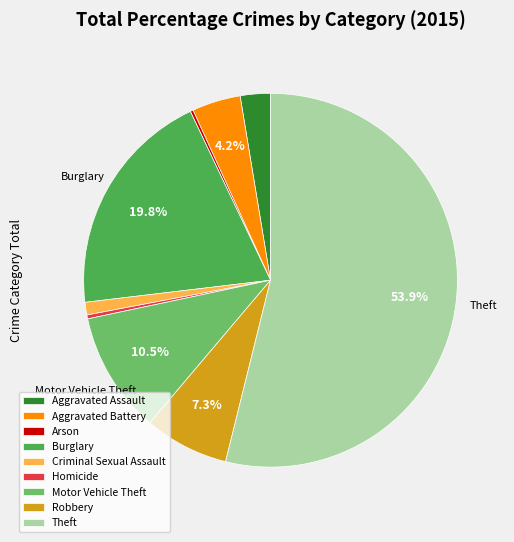

Is the sum of Theft and Burglary greater than half?

Yes